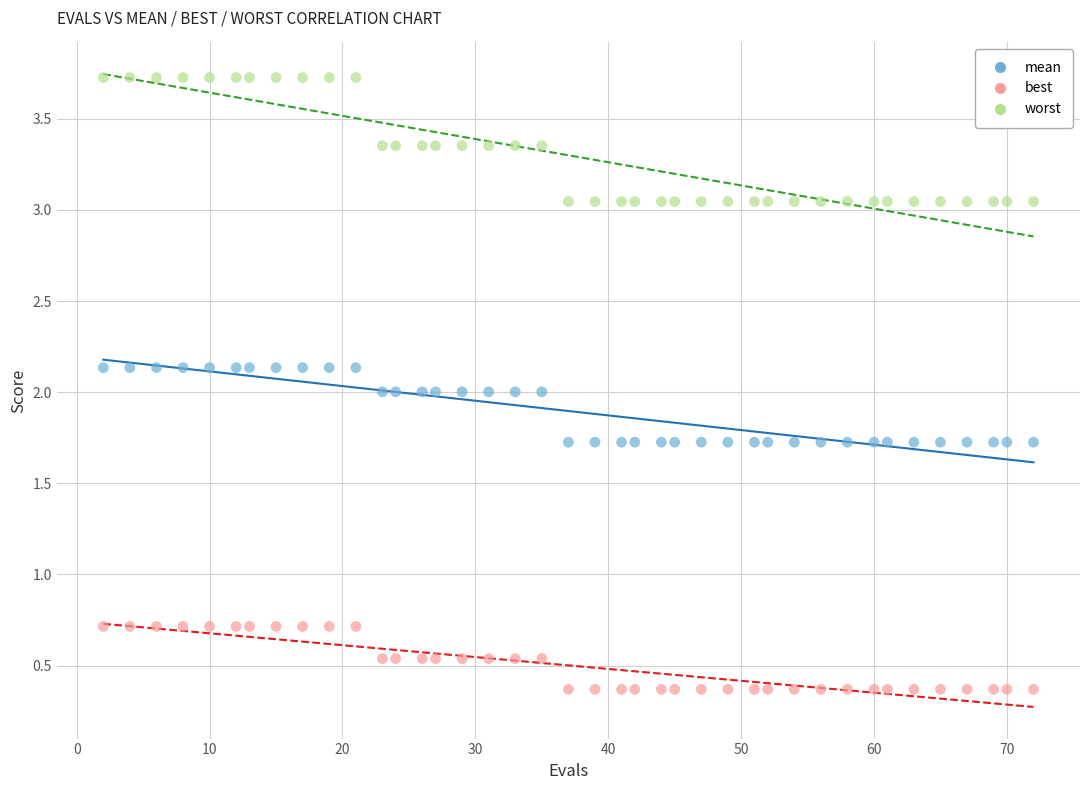

Which series reaches the maximum Y coordinate?

worst